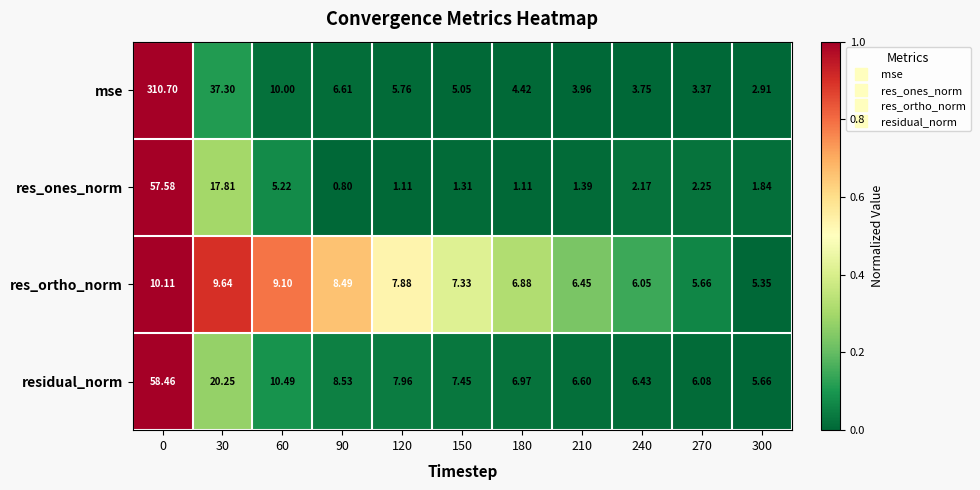

Which series has the widest spread of values?

mse